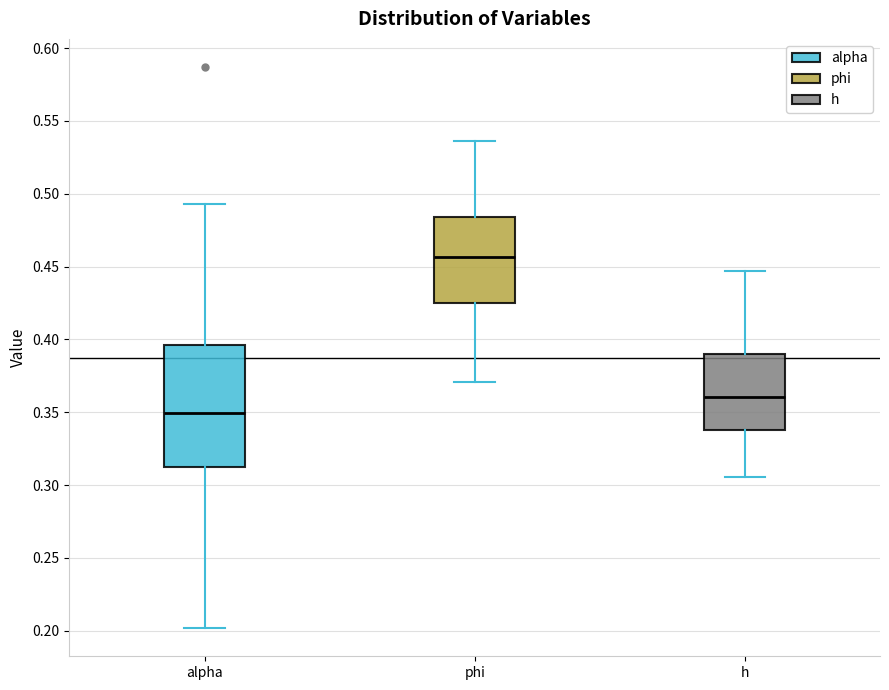

Where does the median line of the box for h sit on the y-axis? The values are not printed on the chart, so give them approximately, as read against the axis.

0.360